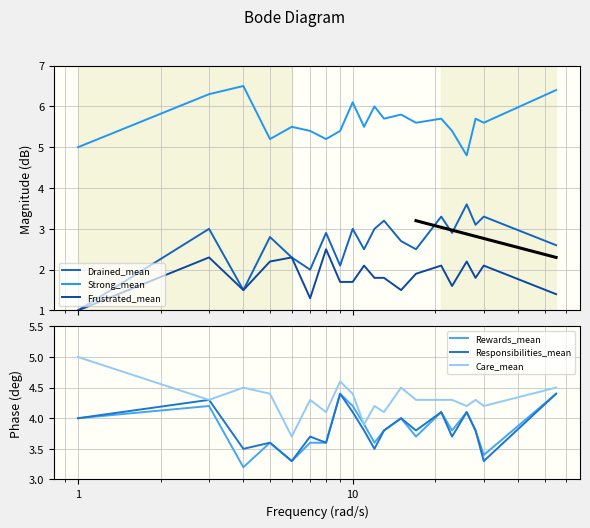

True or false: Frustrated_mean and Strong_mean cross at least once.

False